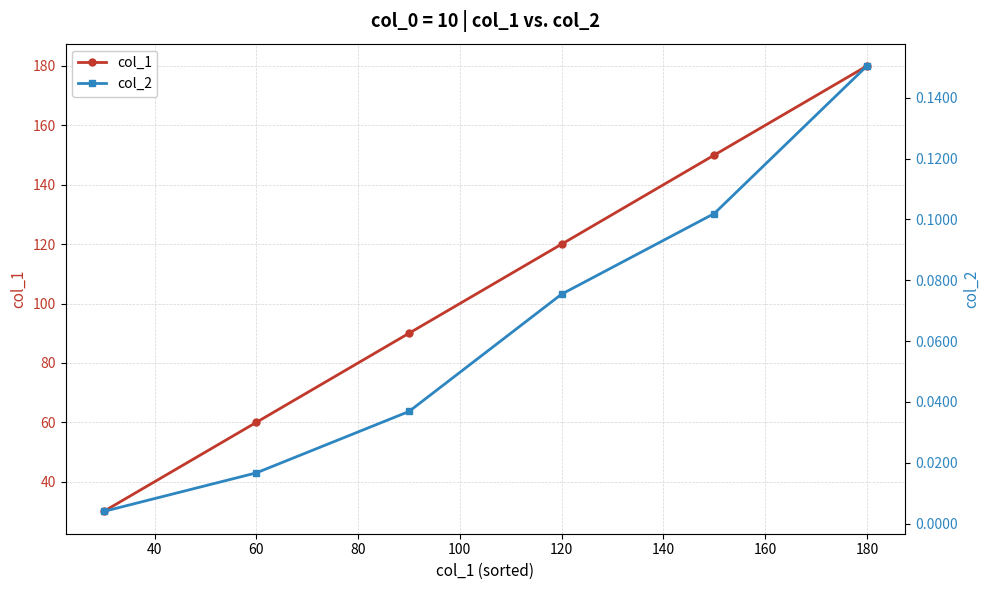

Count the number of categories in the chart.

6